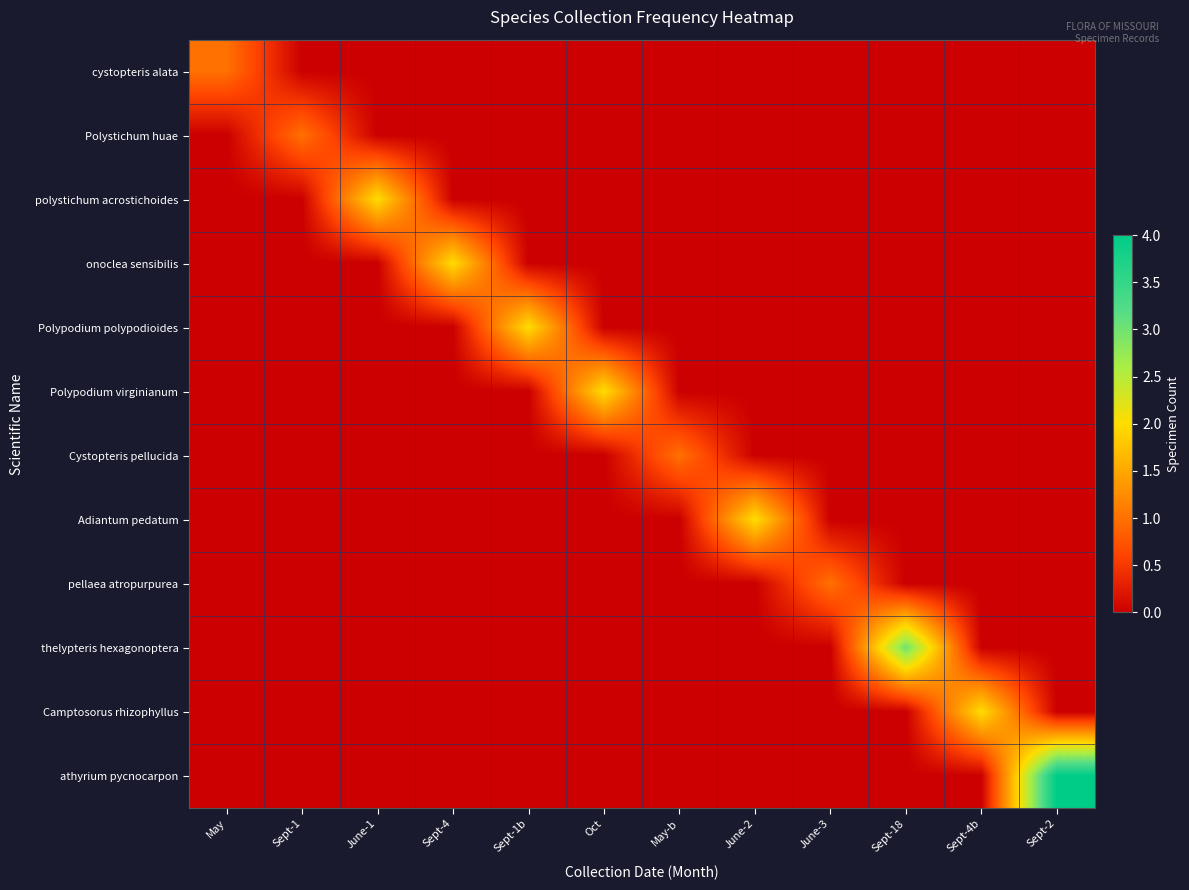

Which series has the widest spread of values?

athyrium pycnocarpon